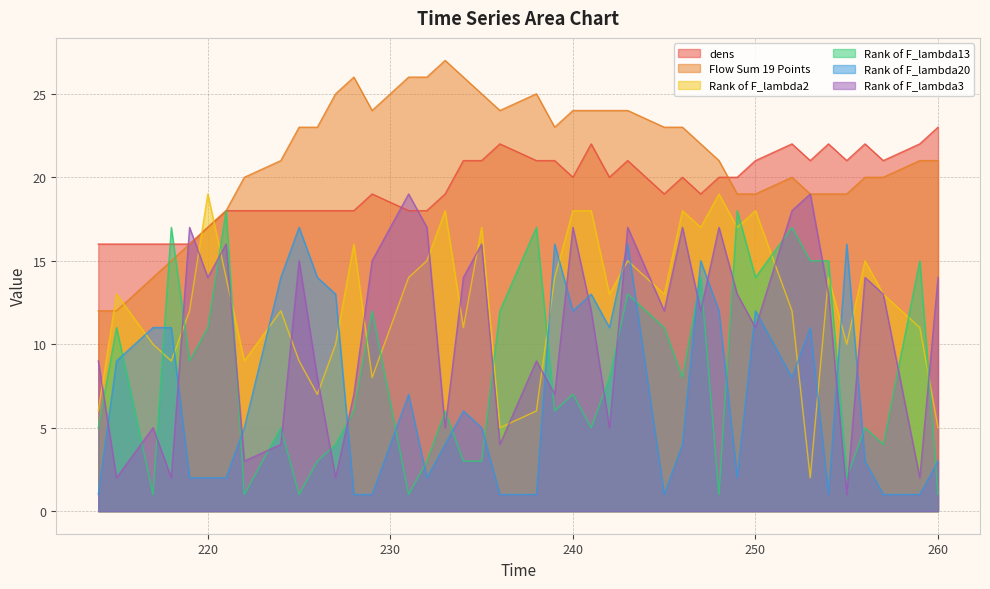

After their last crossing, which series has the higher values: Rank of F_lambda13 or Rank of F_lambda20?

Rank of F_lambda20